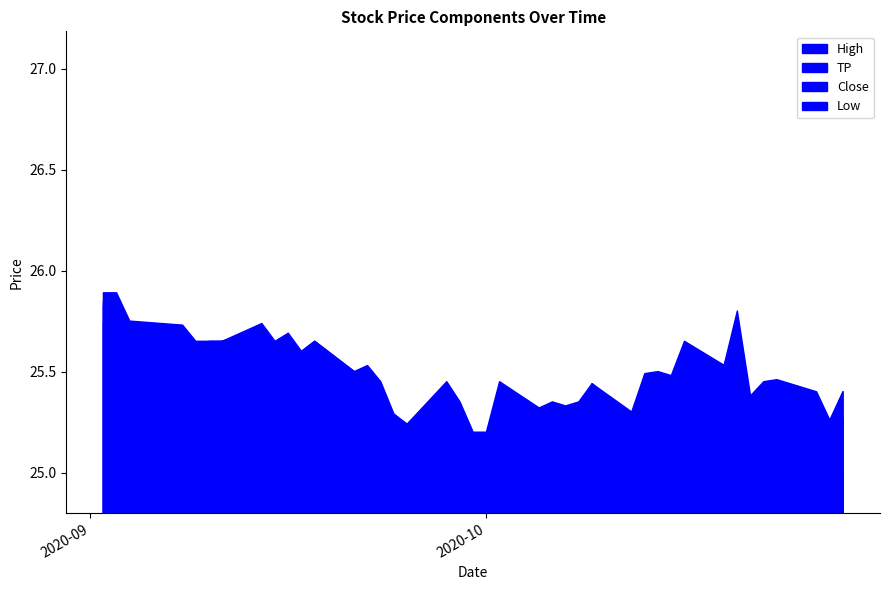

How many TP values are between 25 and 26?

40